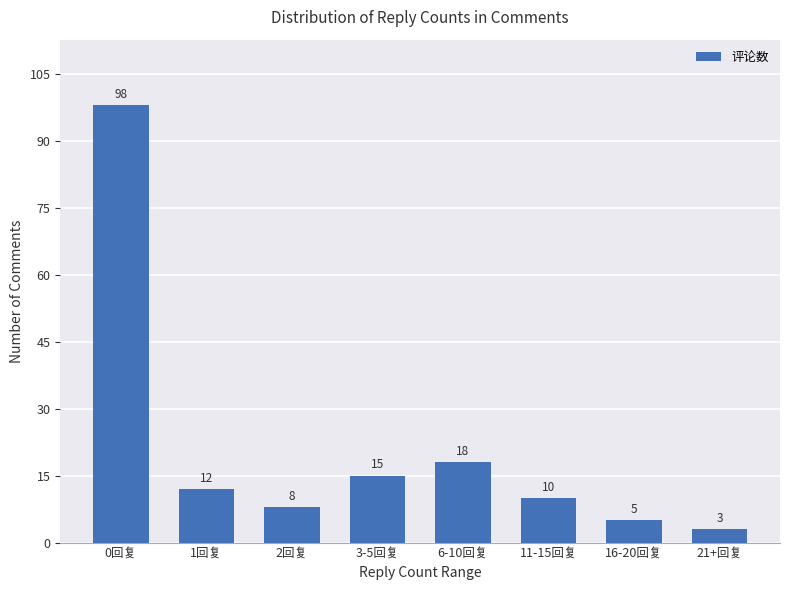

What is the label of the 7th bar from the right?

1回复